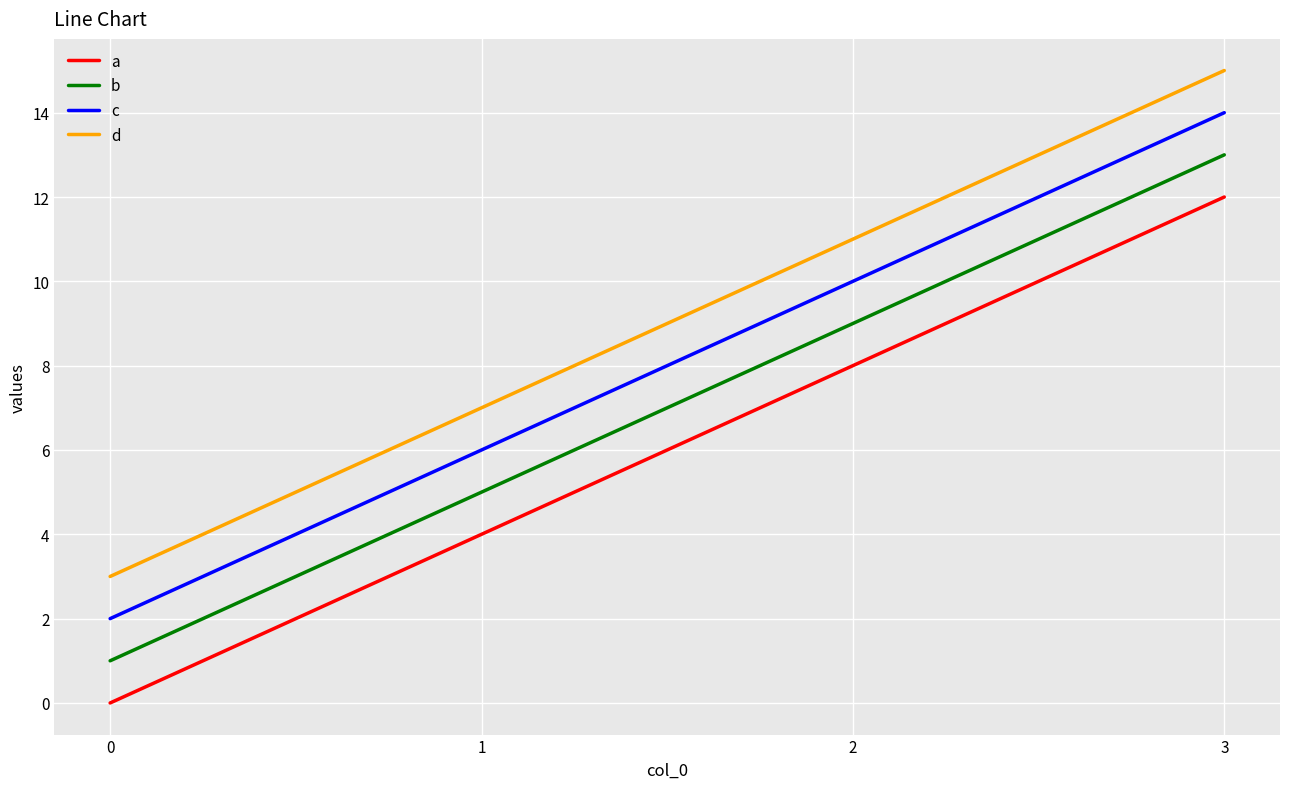

Which label corresponds to the largest value in the chart?

3